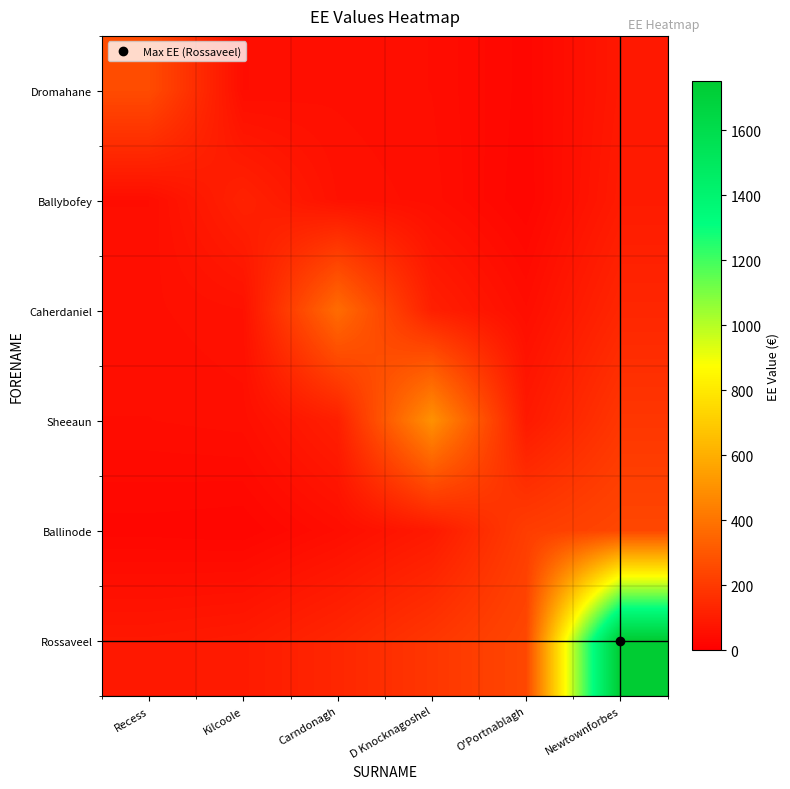

Between O'Portnablagh and Kilcoole, which is larger?

Kilcoole